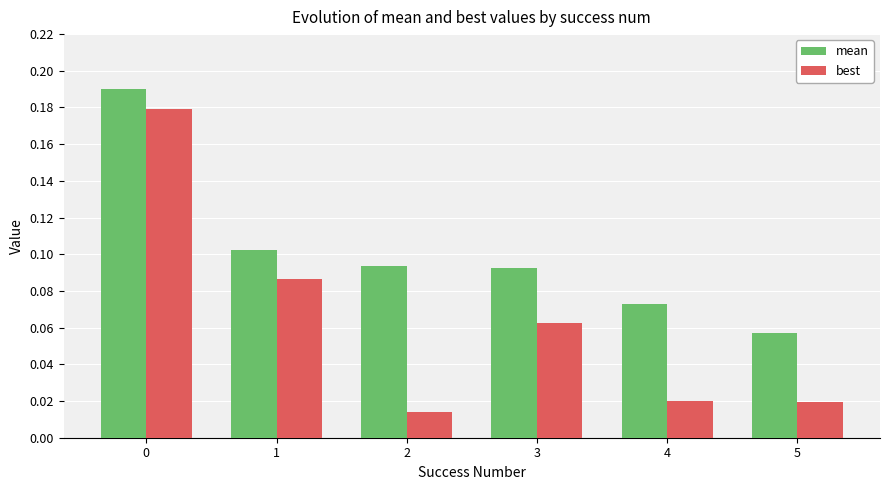

Are the bars grouped side by side (vs. stacked)?

Yes